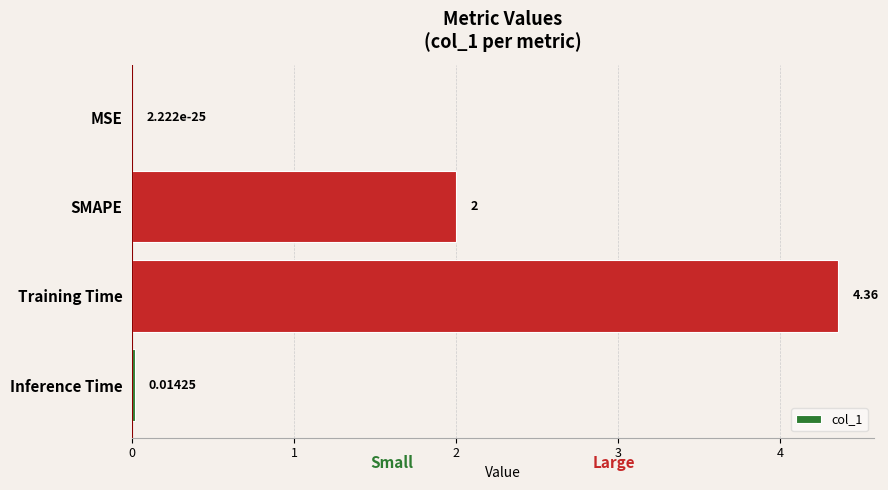

Which has a higher value, Inference Time or SMAPE?

SMAPE